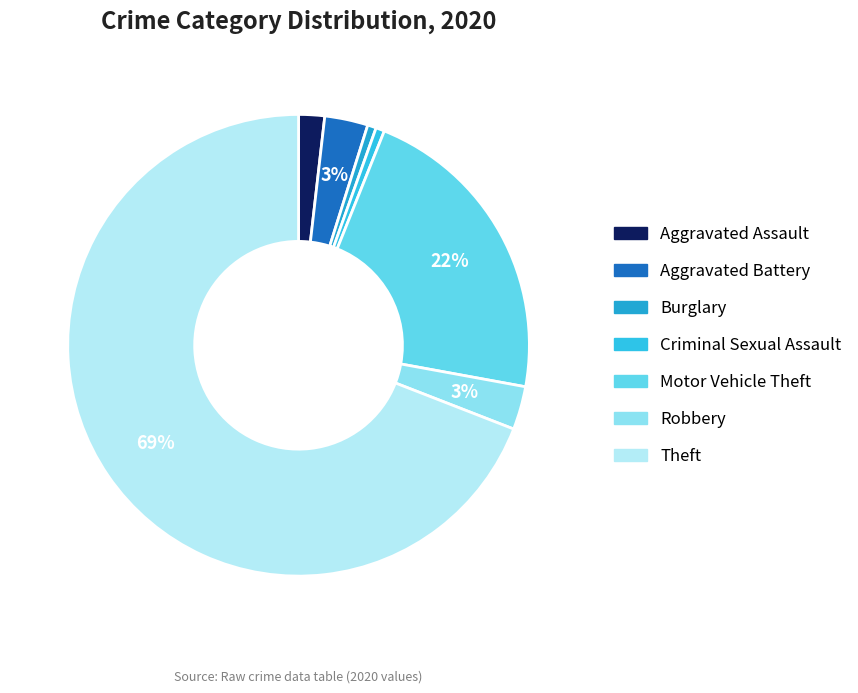

To the nearest percent, what is the average slice percentage?

14%